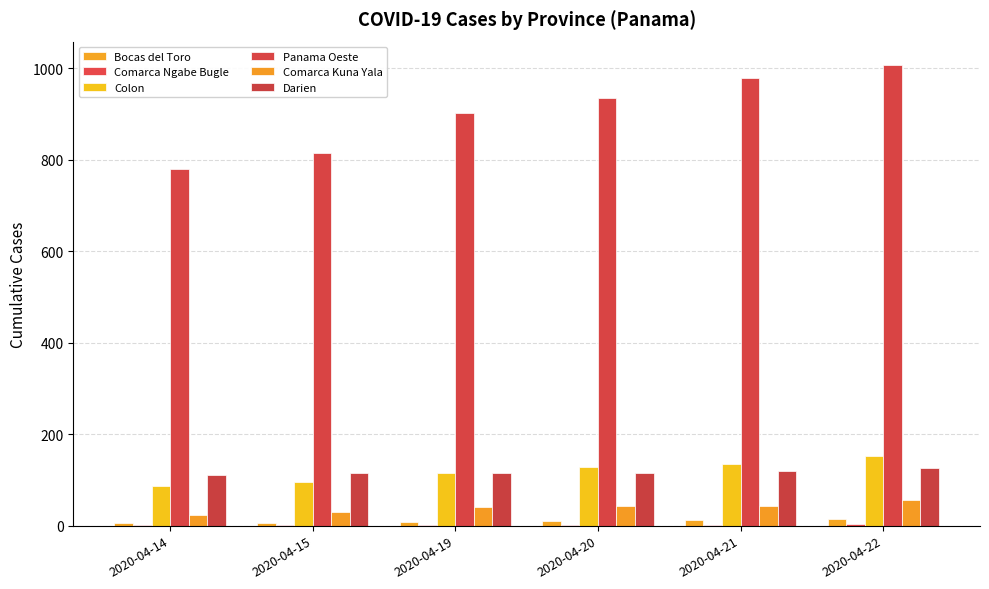

Are the bars horizontal?

No